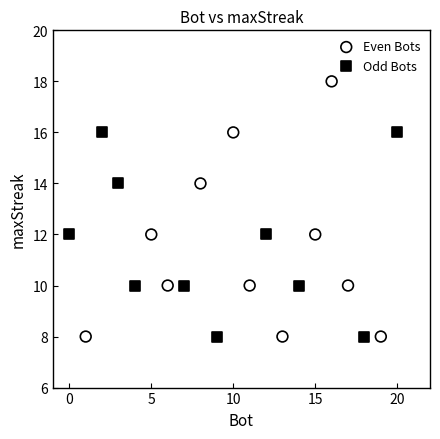

Which series has the widest spread of Y values?

Even Bots